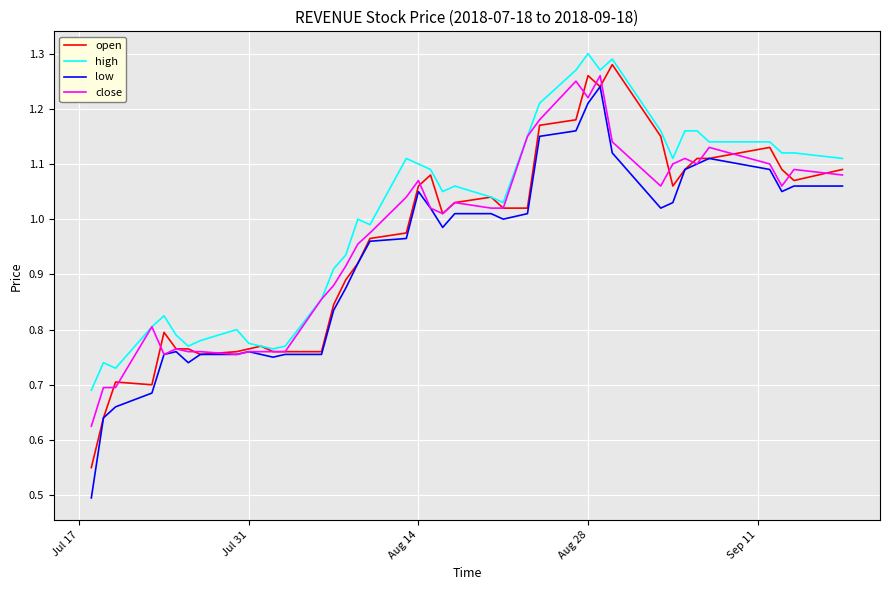

What is the smallest value displayed?

0.5